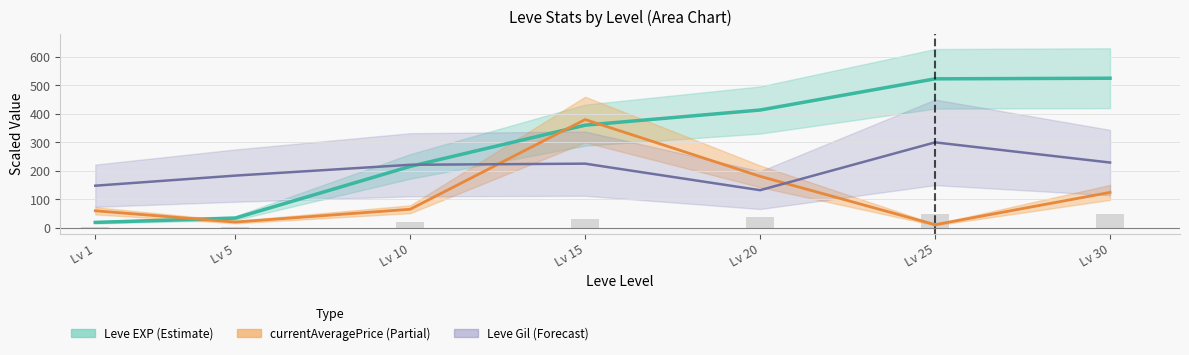

What value does the Leve EXP (Estimate) series have at Lv 10?

215.7